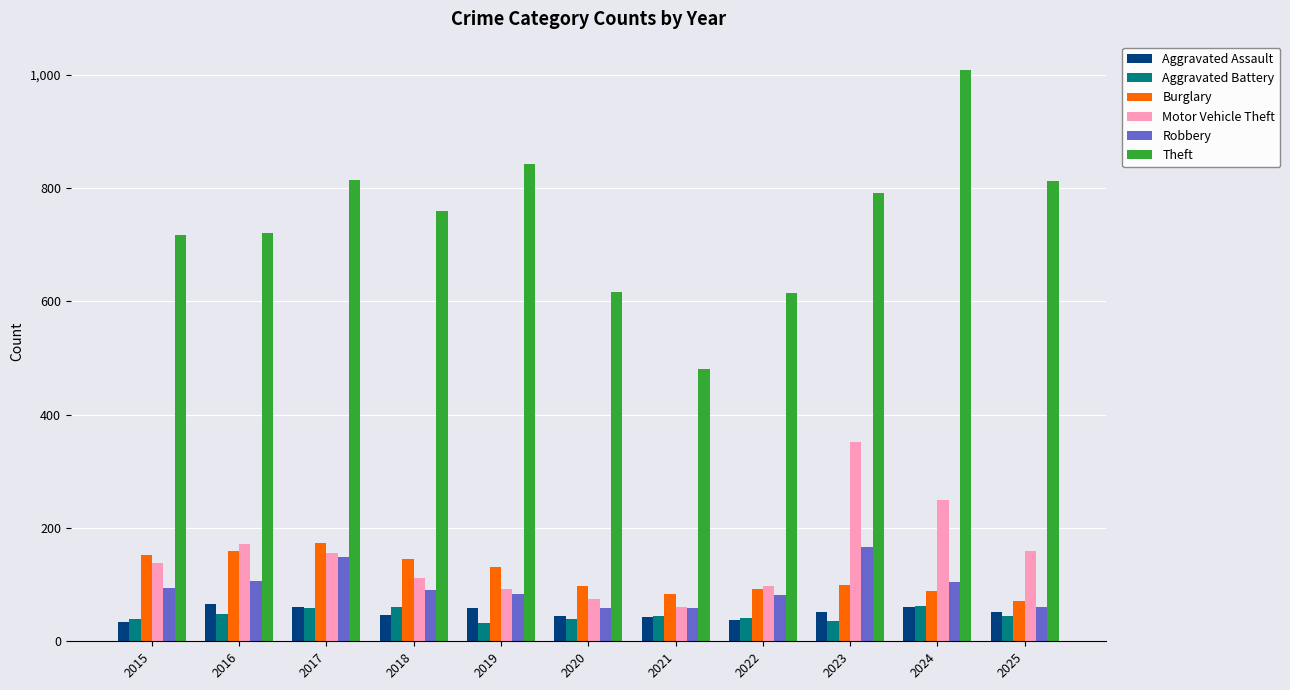

What is the total value across all series at 2020?

931